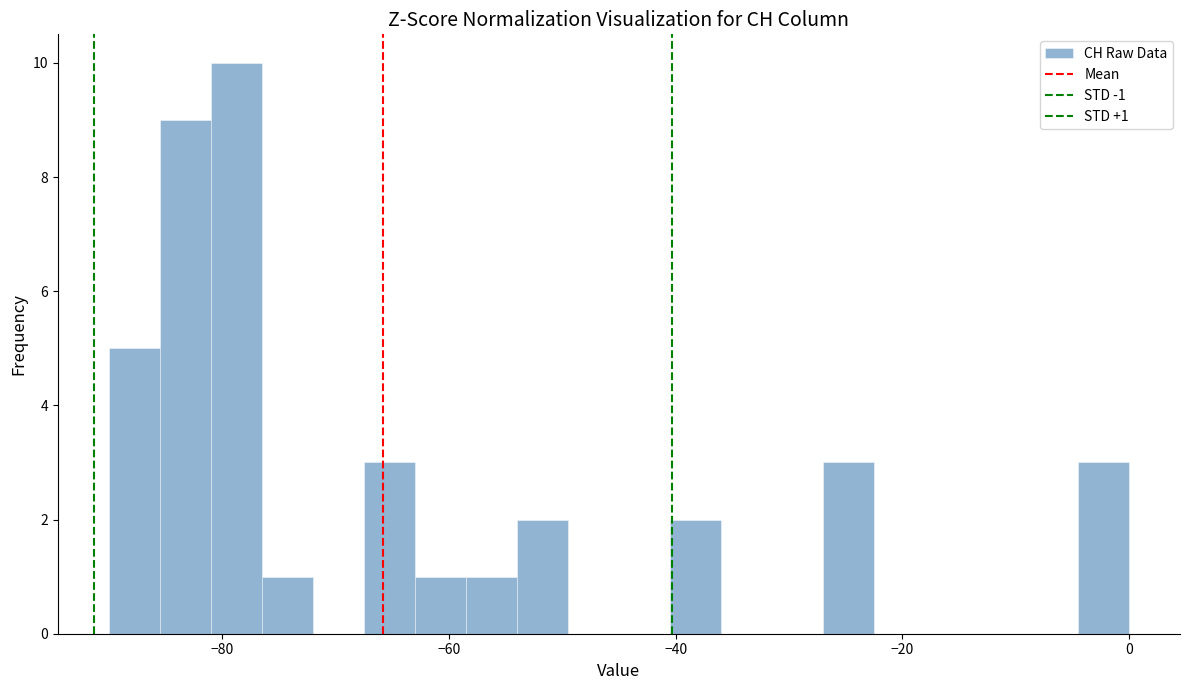

Read against the x-axis, roughly where is the centre of the tallest bar?

-78